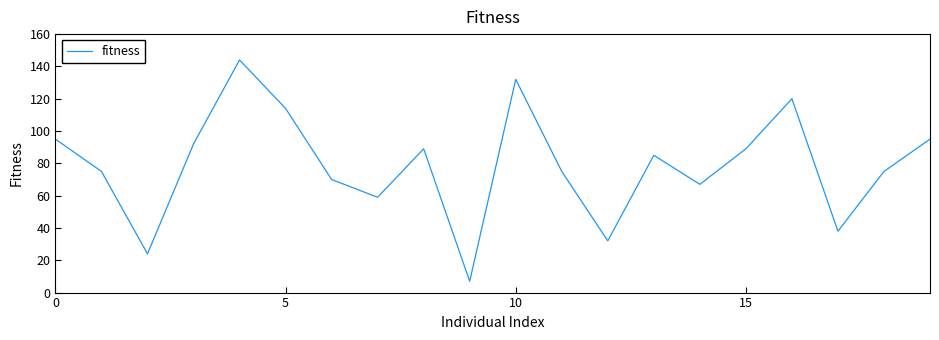

What is the maximum value shown in the chart?

144